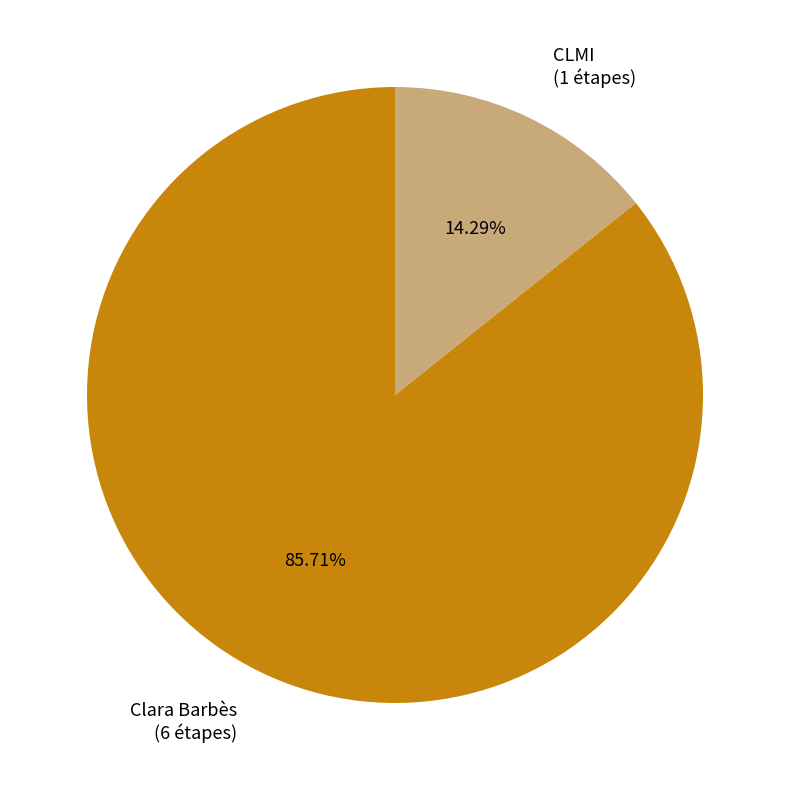

What percentage is the Clara Barbès slice, to the nearest percent?

86%